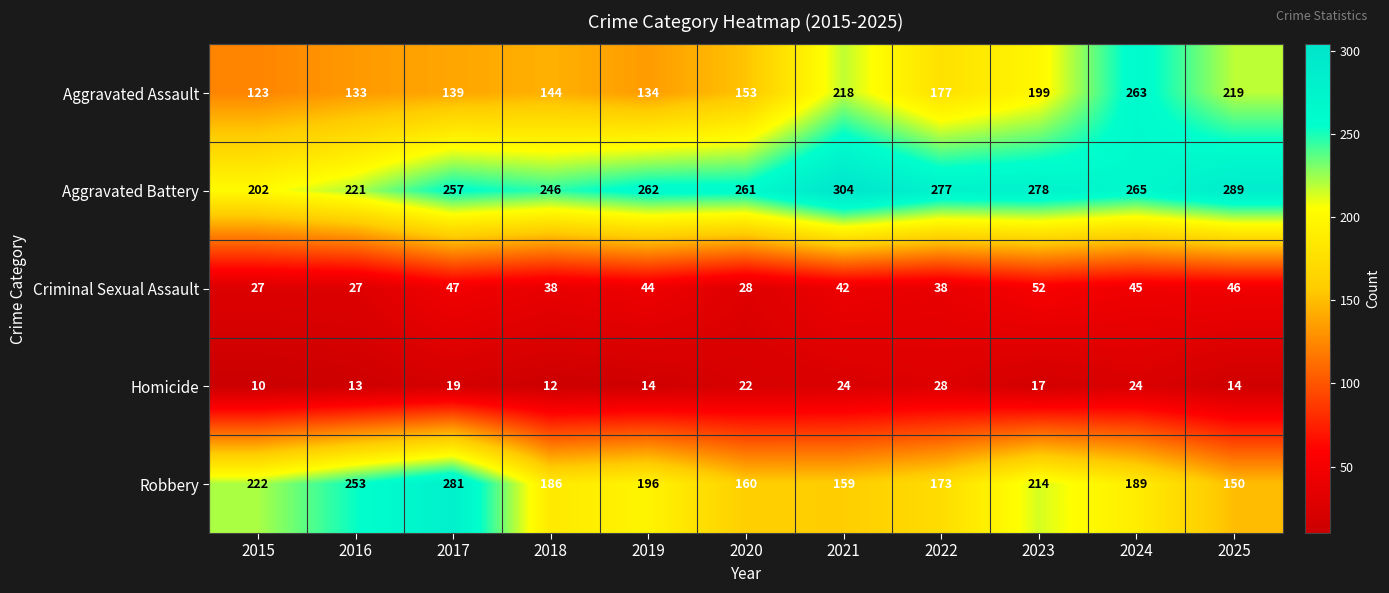

What is the sum of the Robbery values at 2021 and 2015?

381